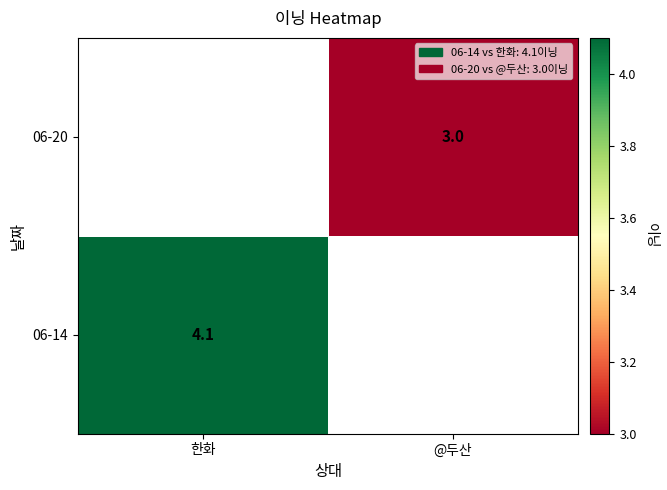

At how many categories does at least one series exceed 3?

1